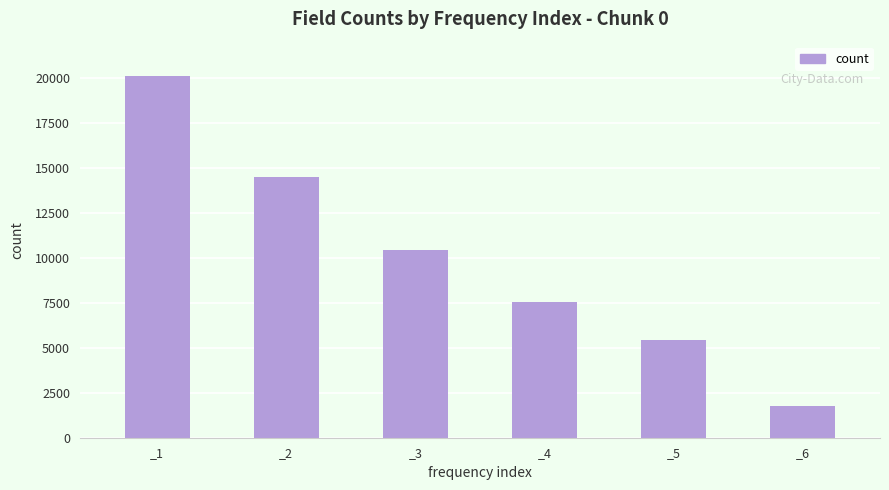

Rank the categories by value from highest to lowest.

_1, _2, _3, _4, _5, _6